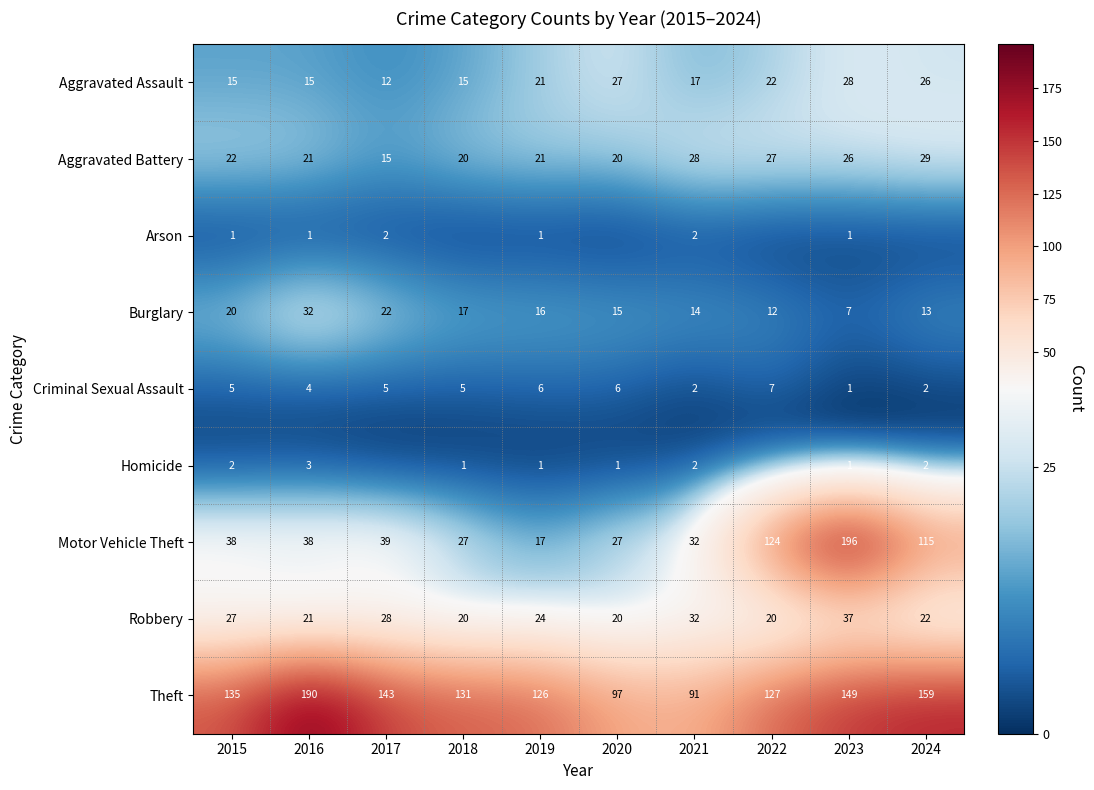

At how many categories does at least one series exceed 94?

9